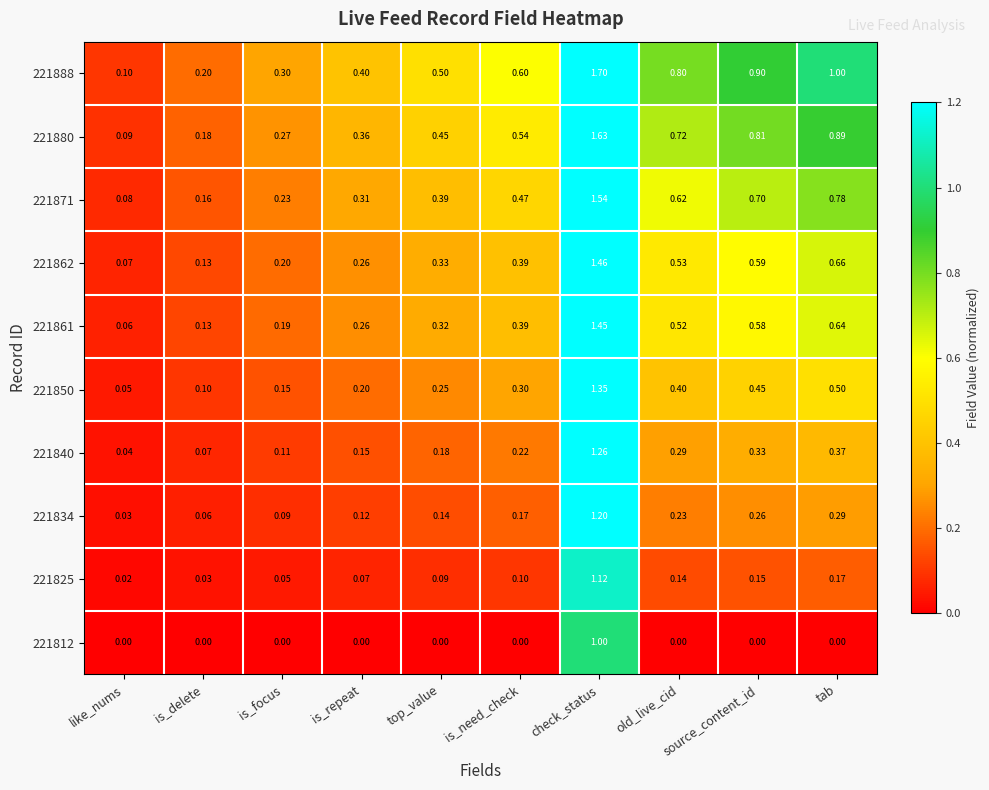

Rank the categories by 221880 value from highest to lowest.

check_status, tab, source_content_id, old_live_cid, is_need_check, top_value, is_repeat, is_focus, is_delete, like_nums